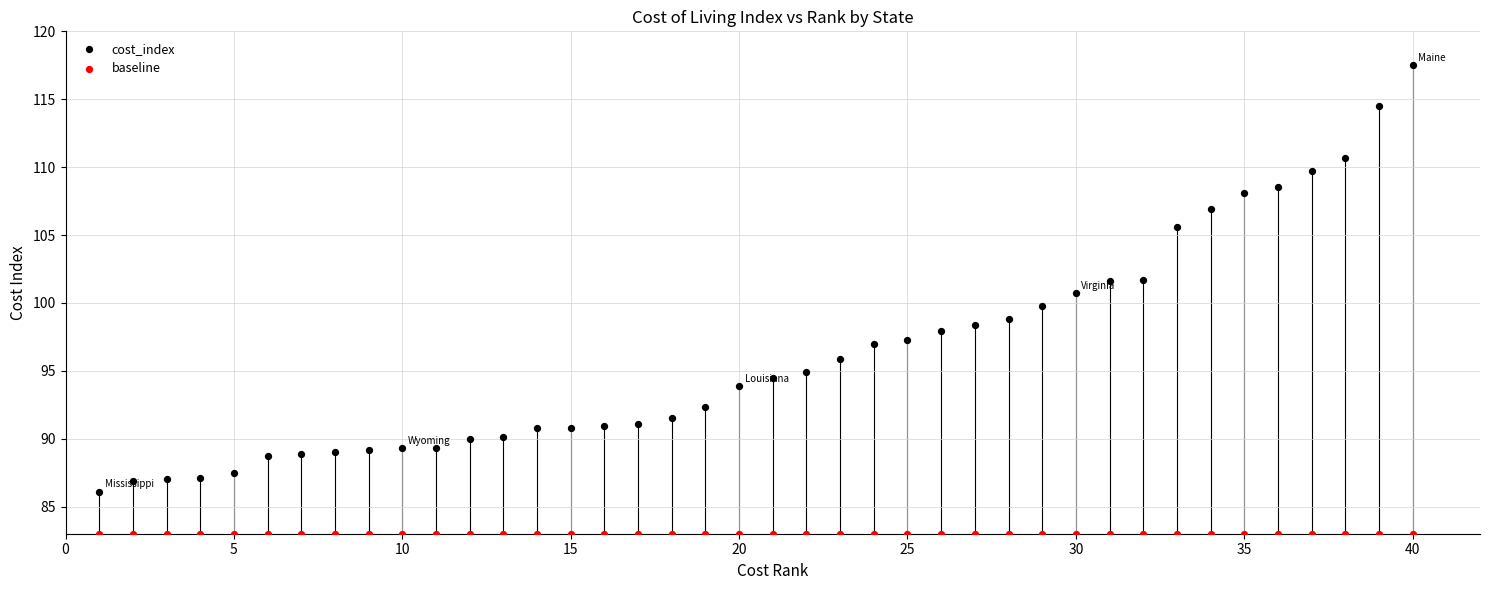

Which series contains the lowest Y value?

baseline